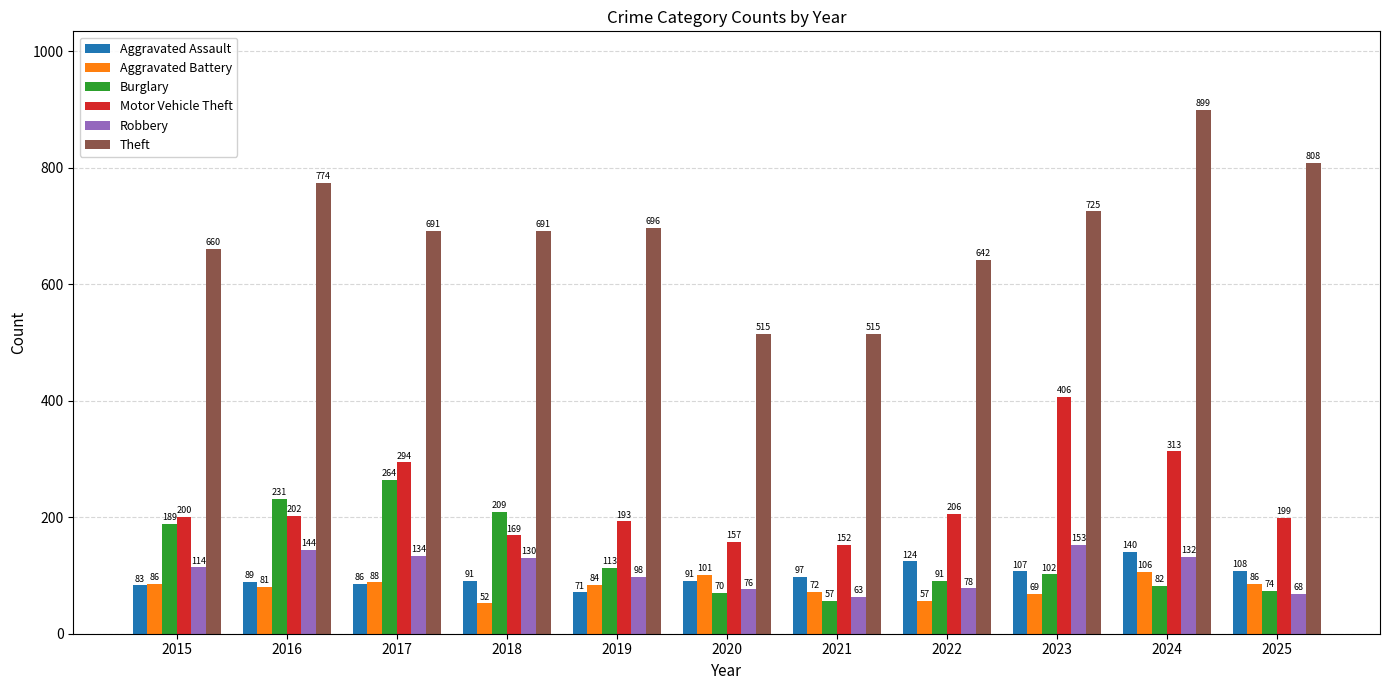

How many data points does each series have?

11